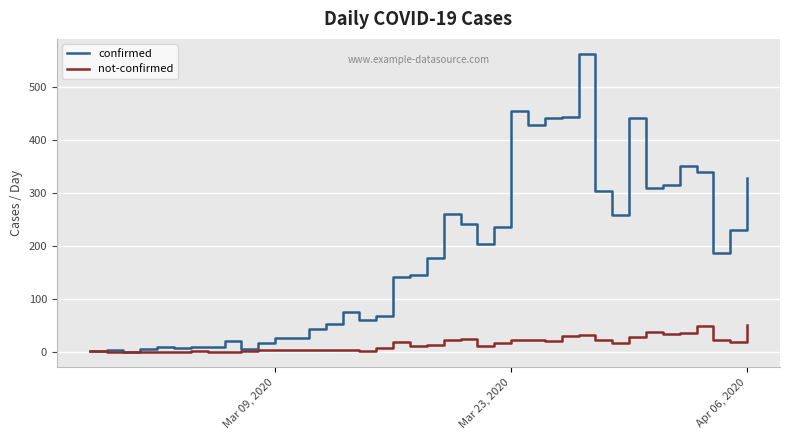

Which series has the largest total across all categories?

confirmed